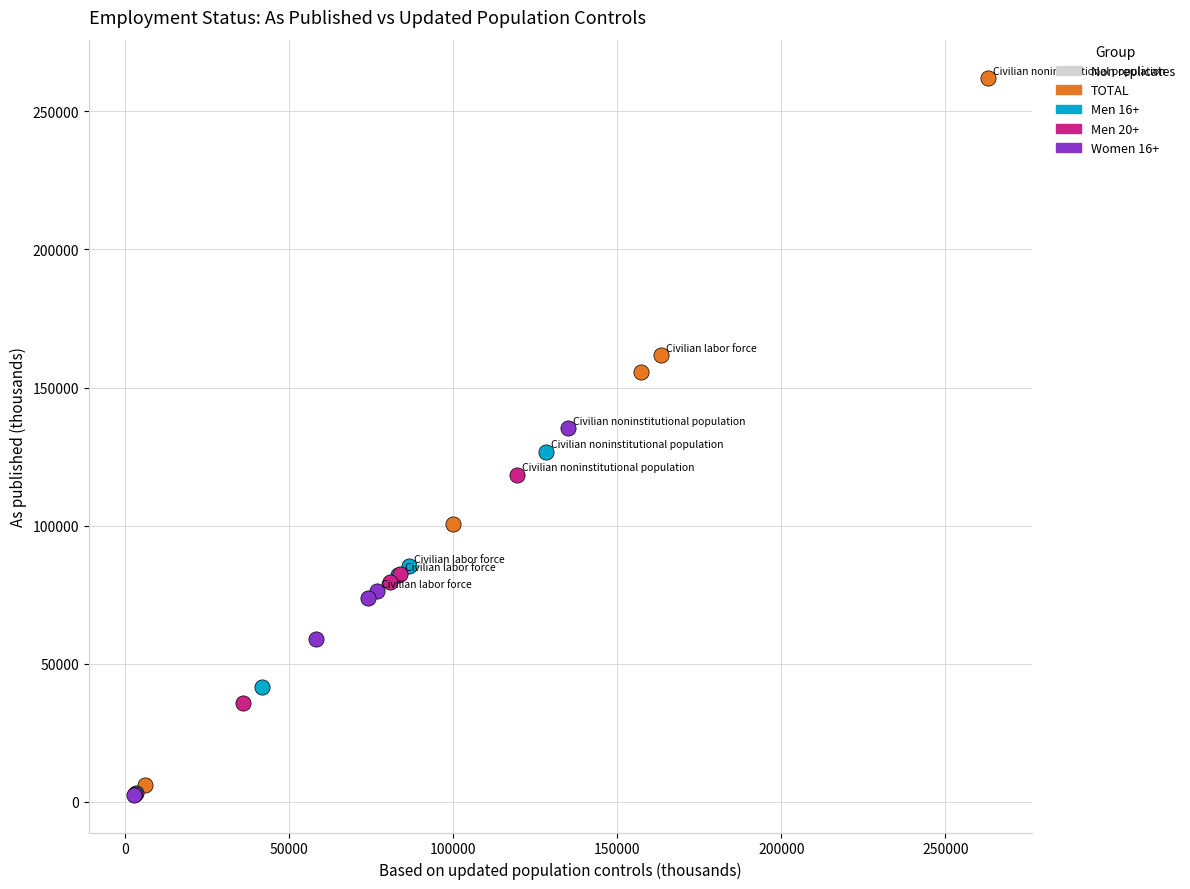

What are all the series names shown in the legend?

Non replicates, TOTAL, Men 16+, Men 20+, Women 16+